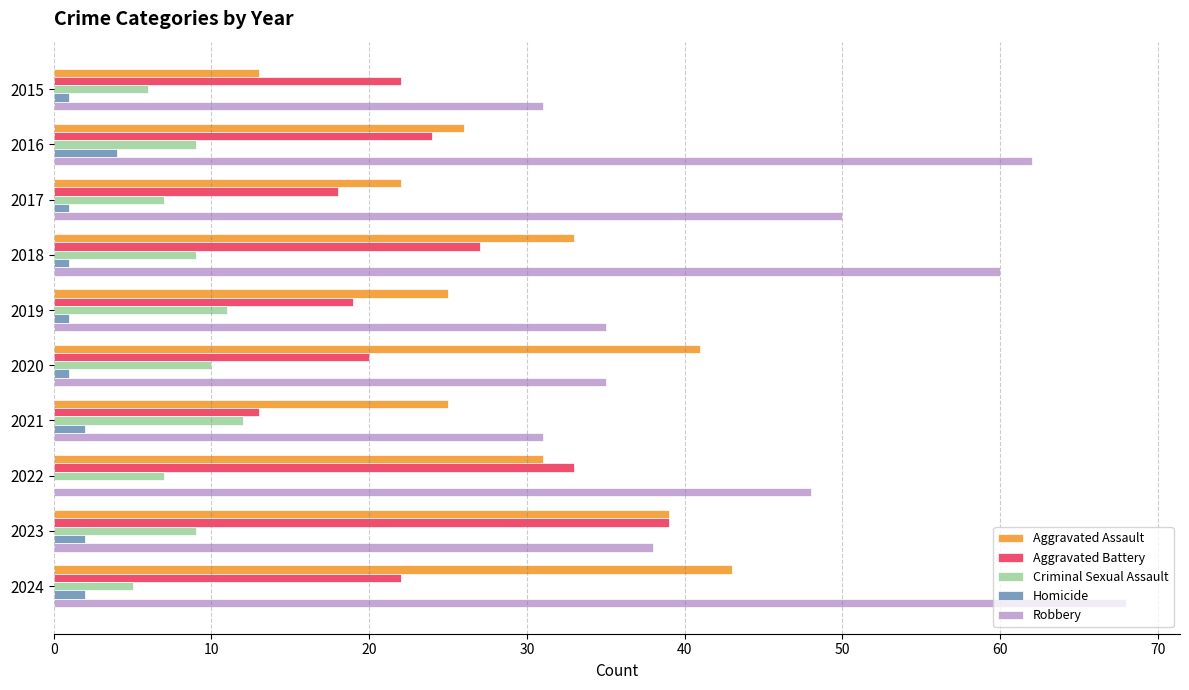

Which series changed the most between 2016 and 2017?

Robbery